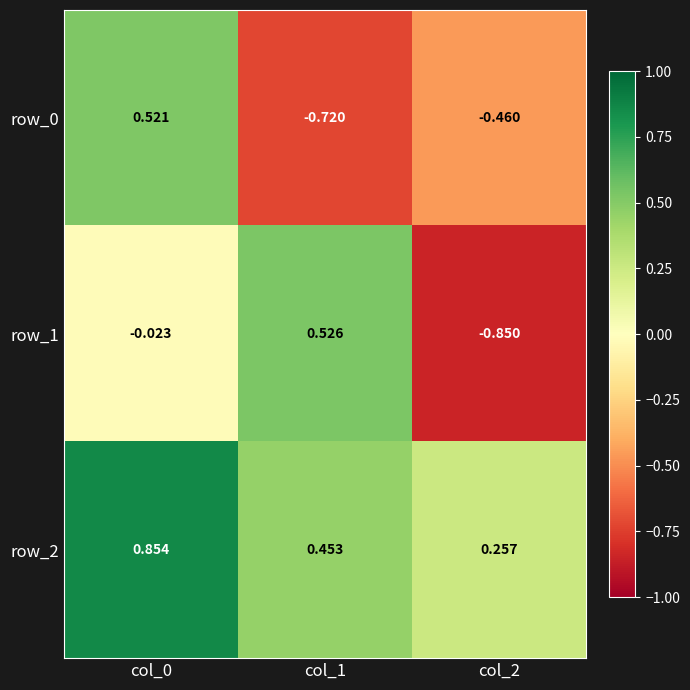

Is the value of row_0 at col_0 greater than the value of row_2 at col_1?

Yes